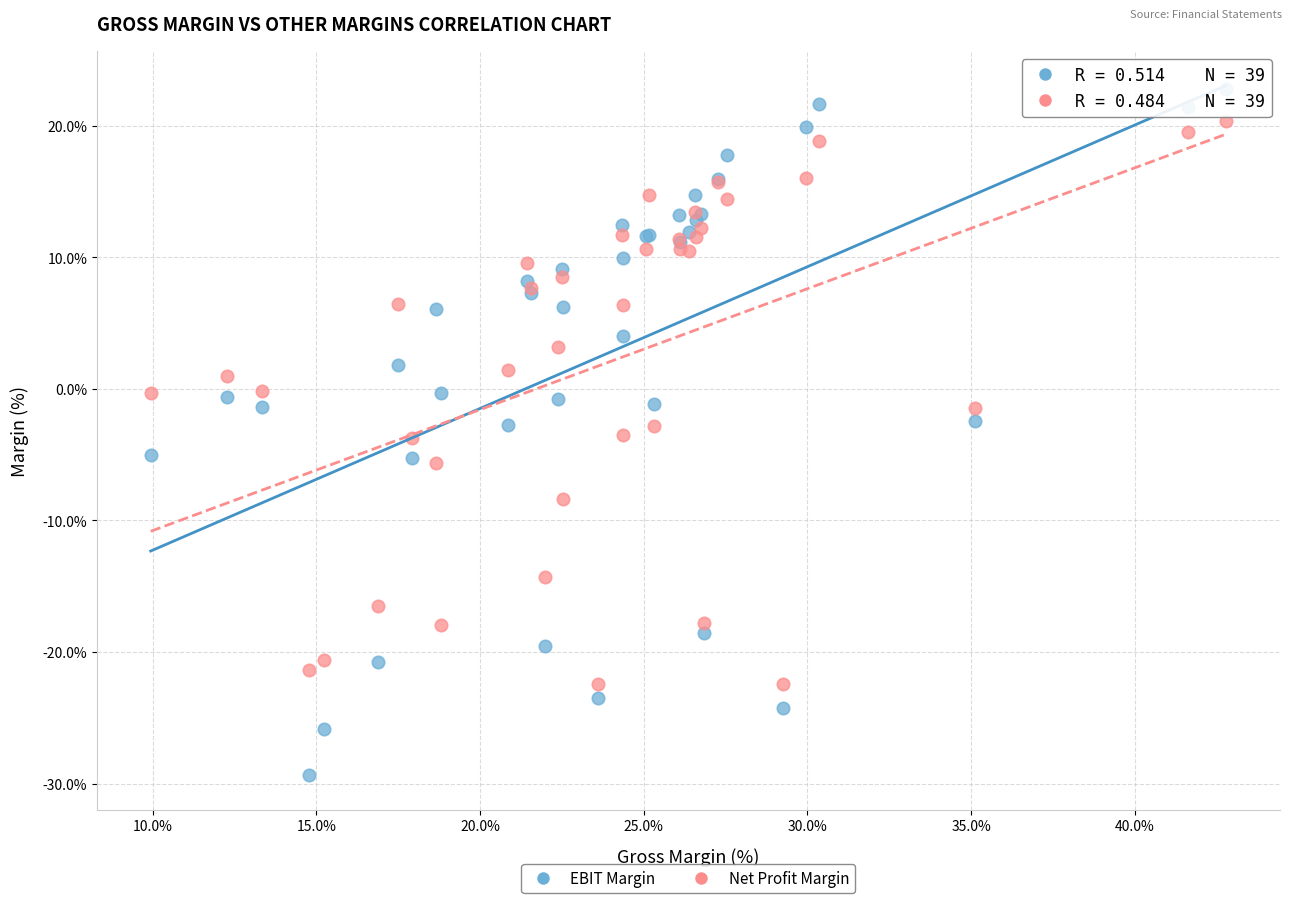

What is the X range (max minus min) for the scatter plot?

32.9